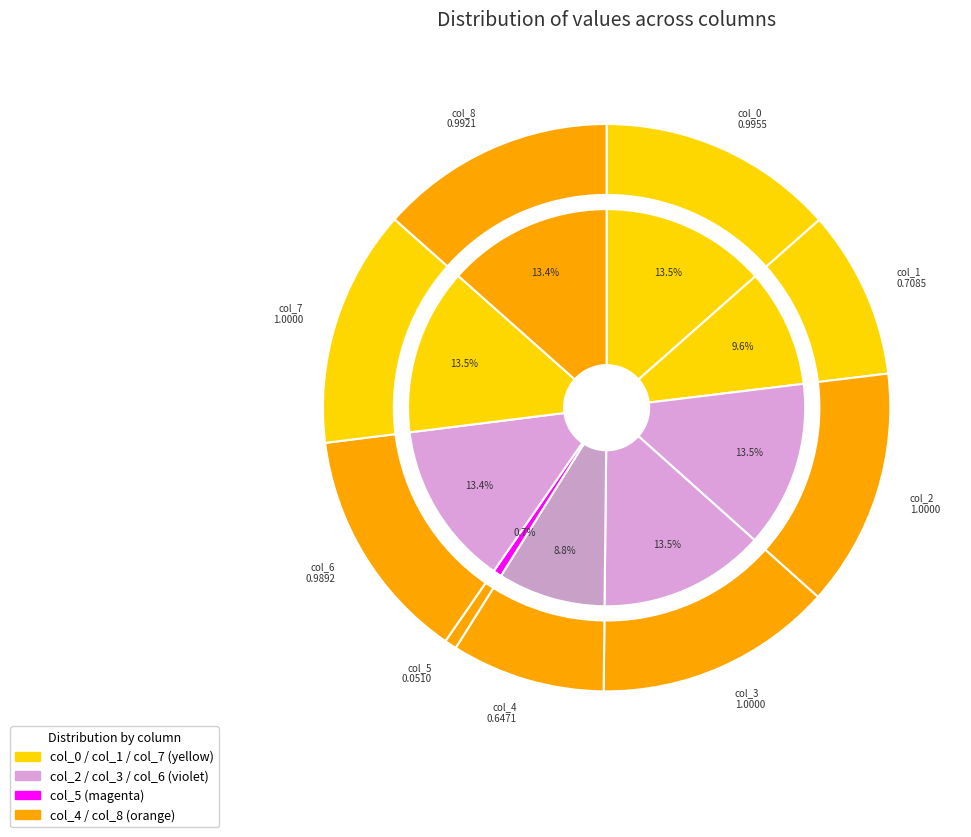

How much of the chart is everything except col_4?

91.2%